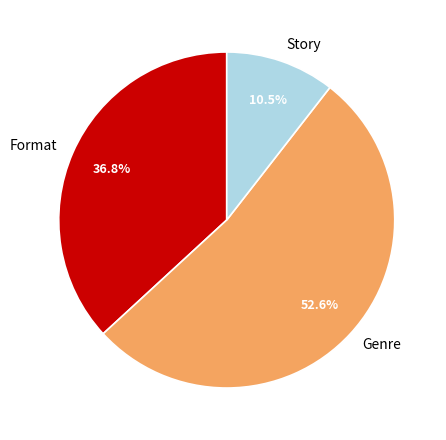

Count the number of slices in the pie.

3